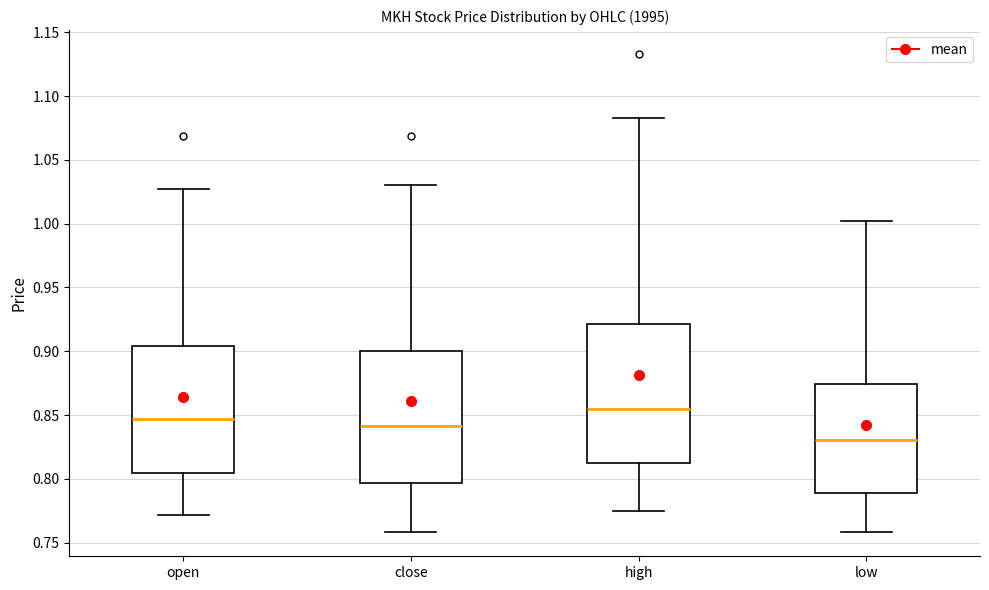

Comparing the boxes themselves (not the whiskers), which one is the tallest?

high